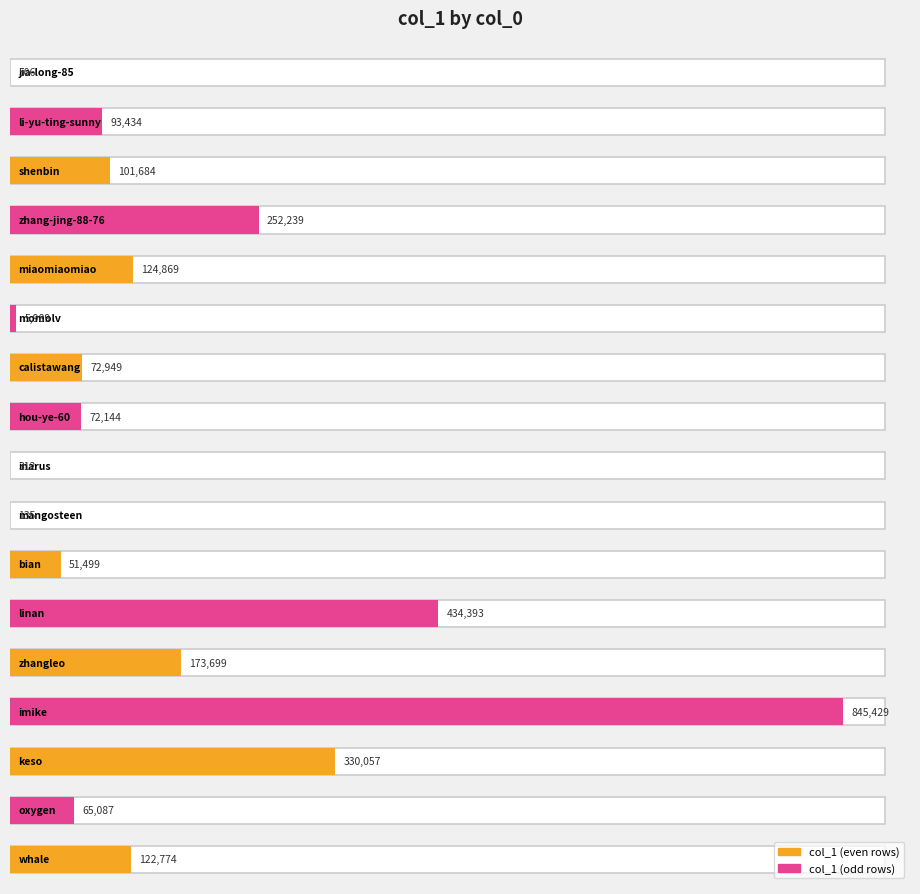

What is the minimum value shown in the chart?

135